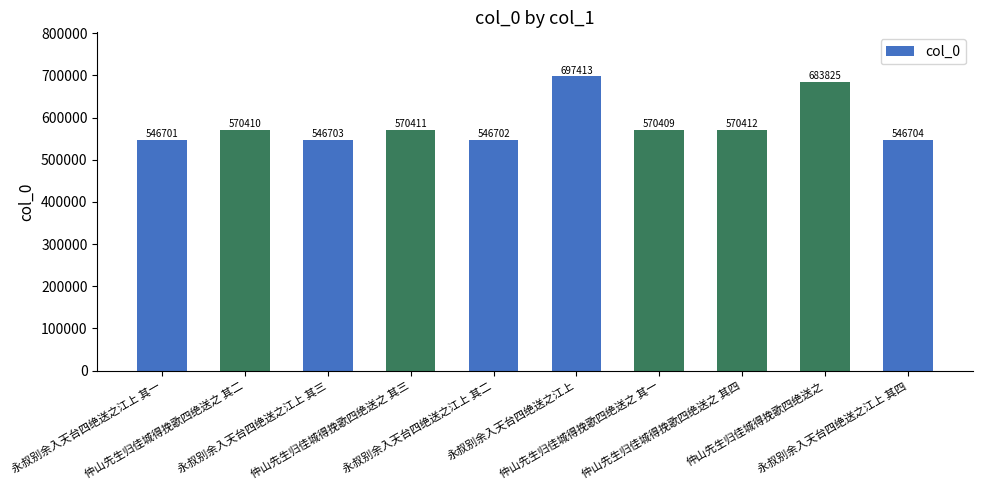

How many data points are less than 570410?

5